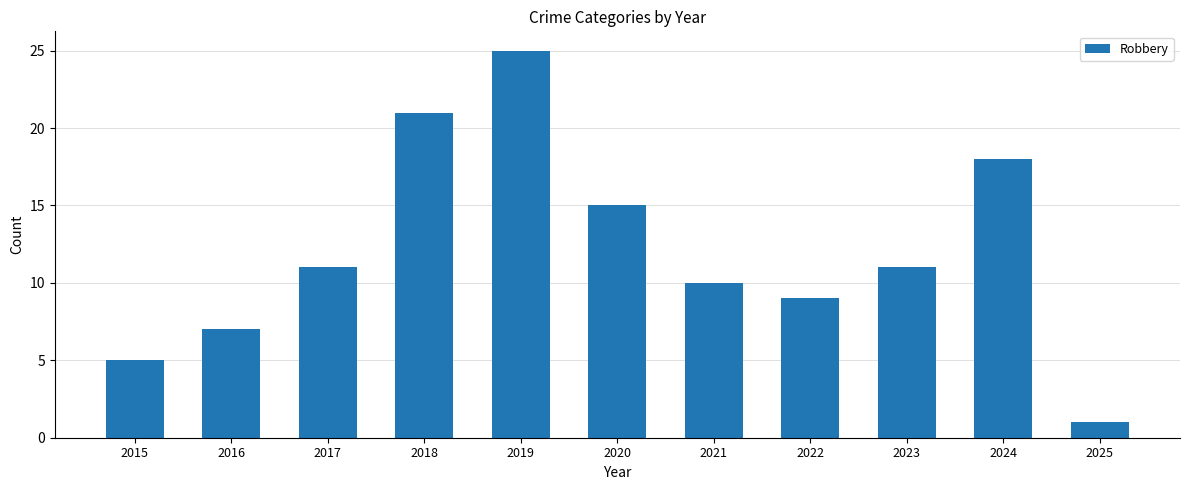

What is the greatest value displayed?

25